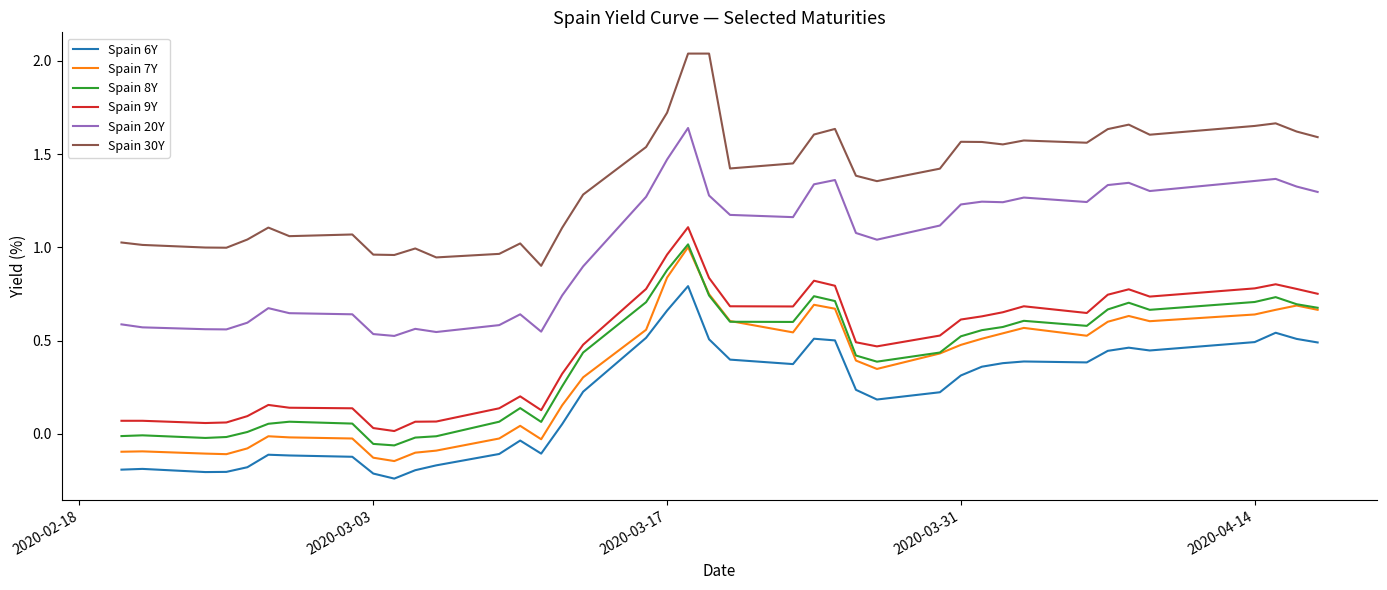

True or false: Spain 8Y and Spain 6Y intersect in this chart.

False